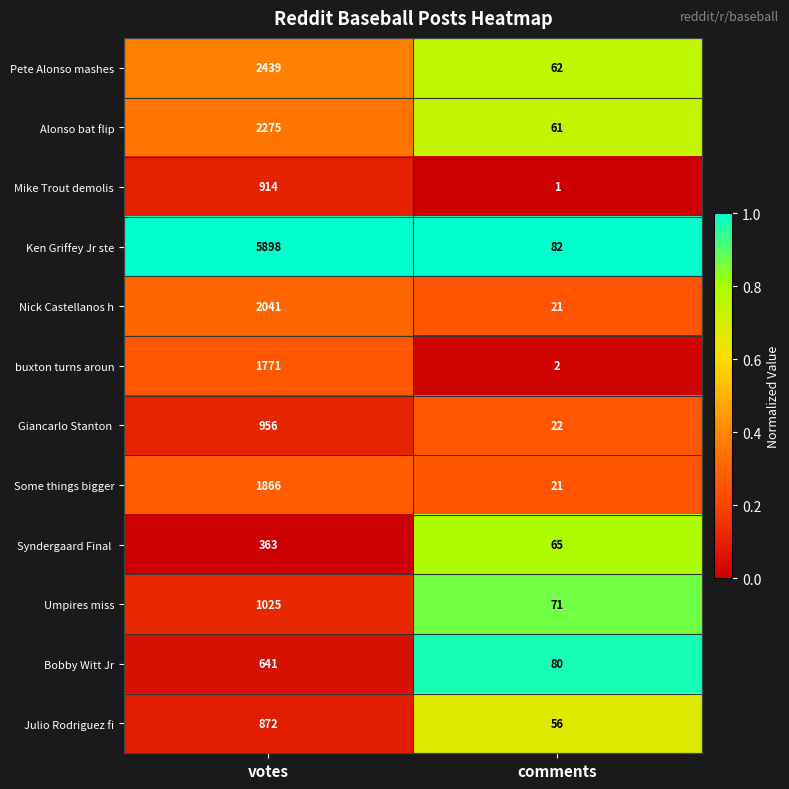

True or false: Nick Castellanos h has a value of 2041 at votes.

True